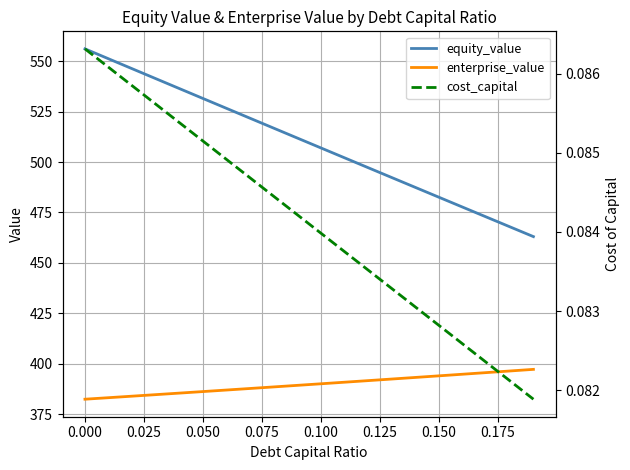

True or false: equity_value and cost_capital cross at least once.

False